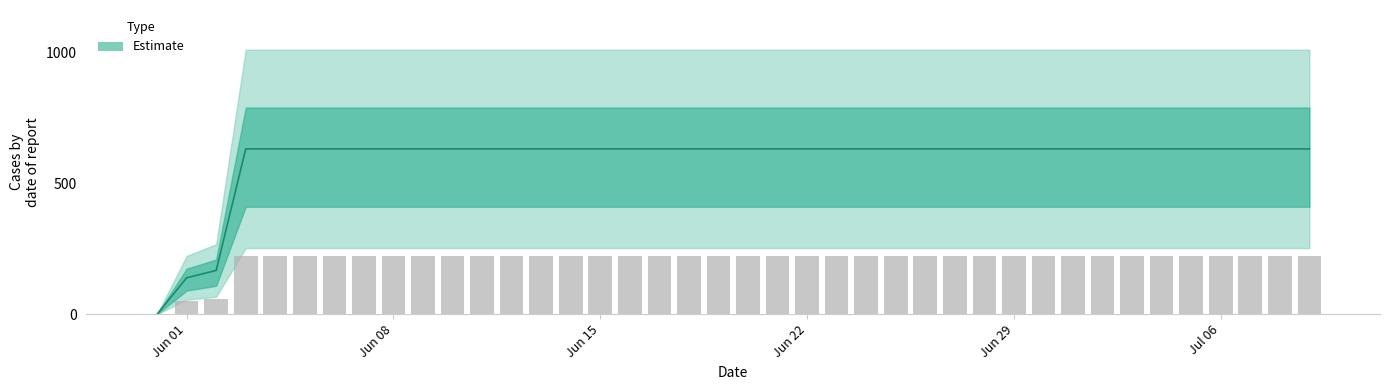

Which label corresponds to the largest value in the chart?

2020-06-03